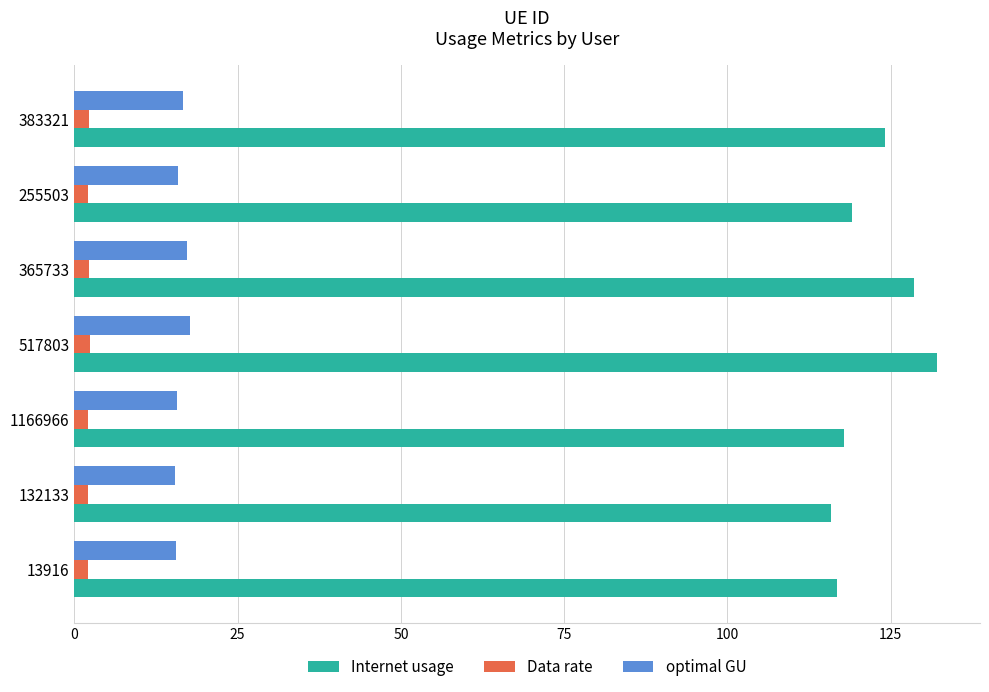

What are all the series names shown in the legend?

Internet usage, Data rate, optimal GU